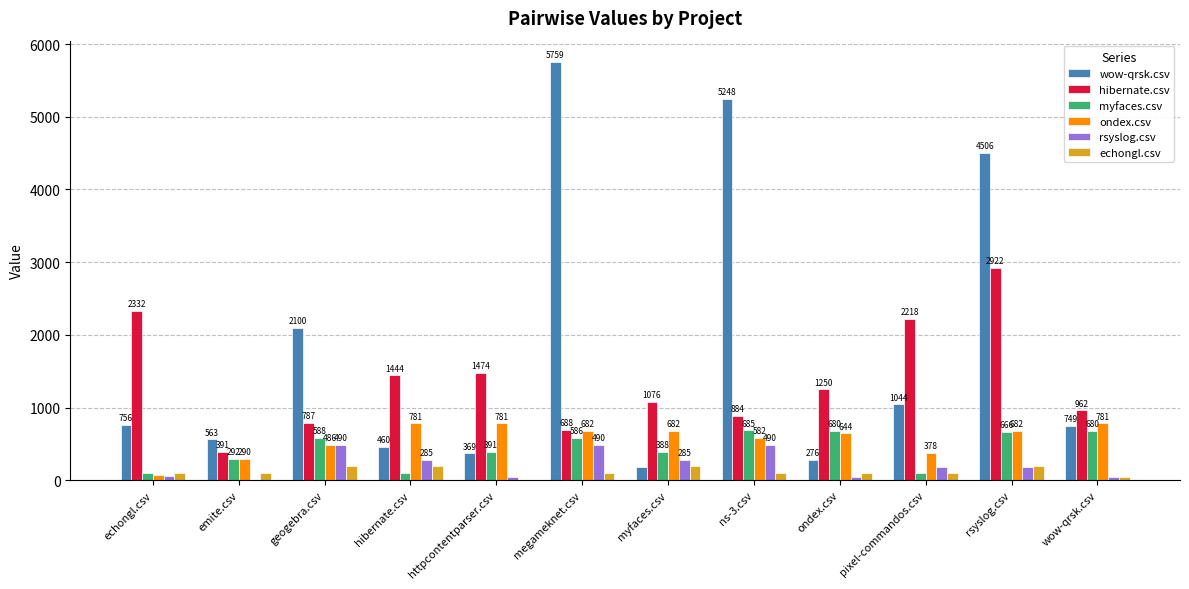

The echongl.csv series shows 197.5 at geogebra.csv. True or false?

True